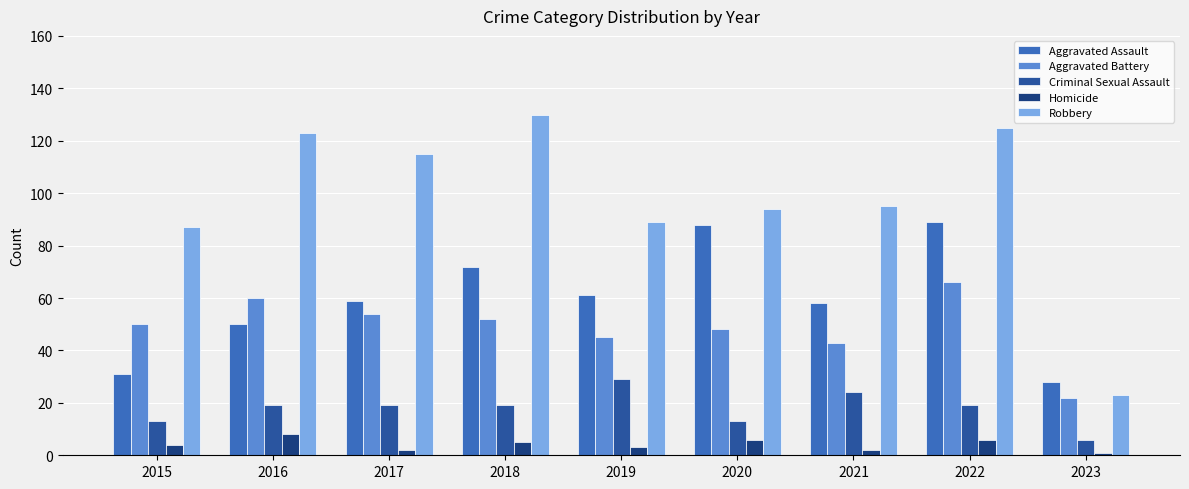

How many data points does each series have?

9